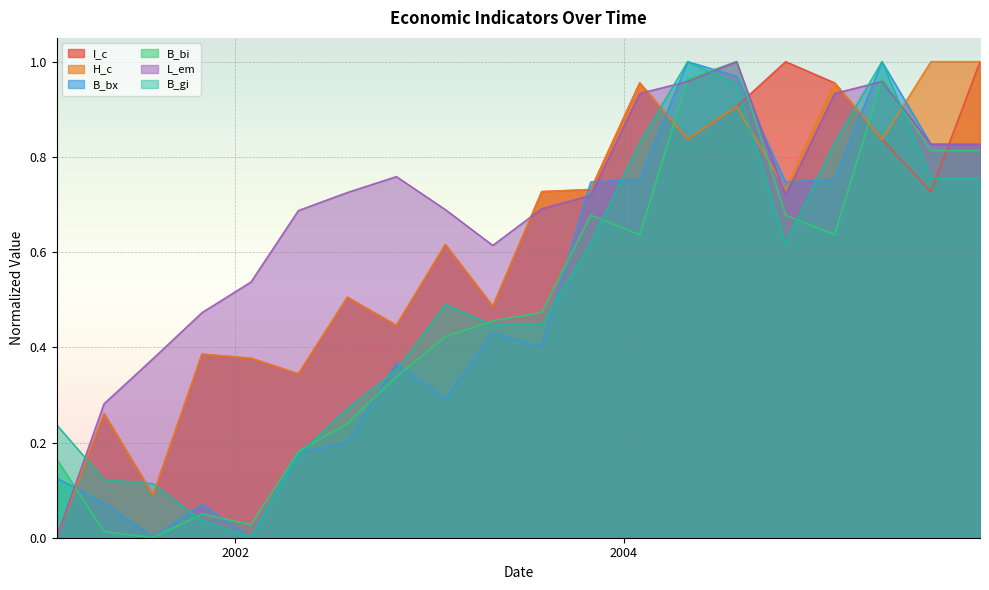

What position from the right is 2002-01-31?

16